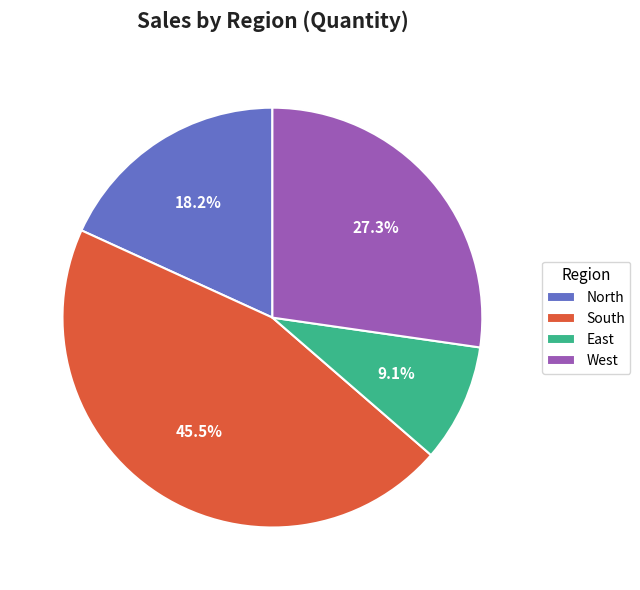

Approximately how many times larger is the value at South compared to East?

5.0